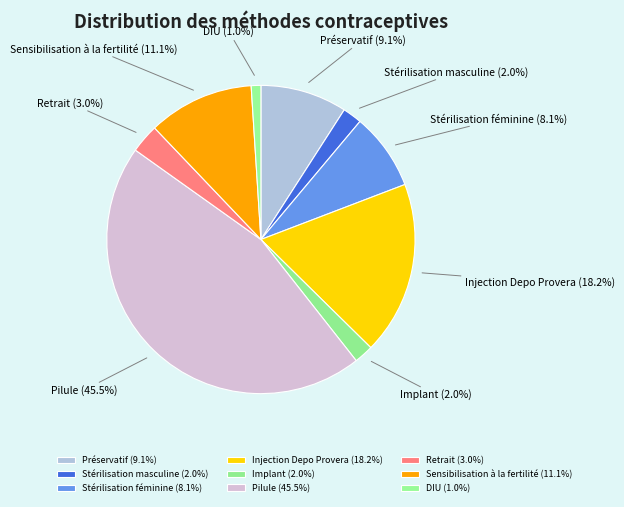

To the nearest percent, what is the combined percentage of Préservatif and Stérilisation féminine?

17%